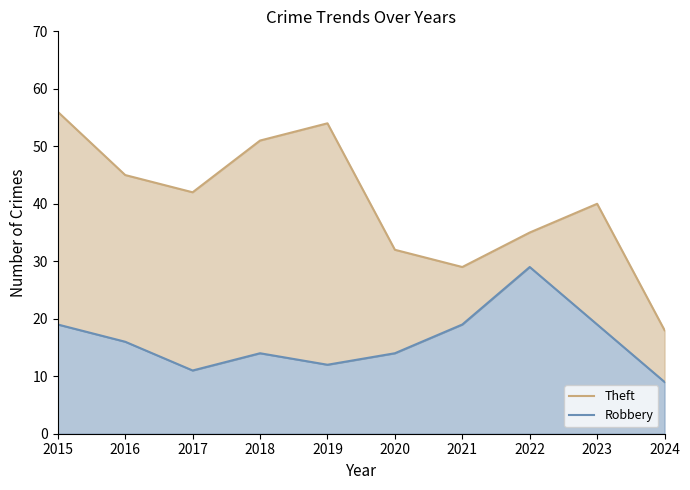

Between 2018 and 2020, which is larger?

2018